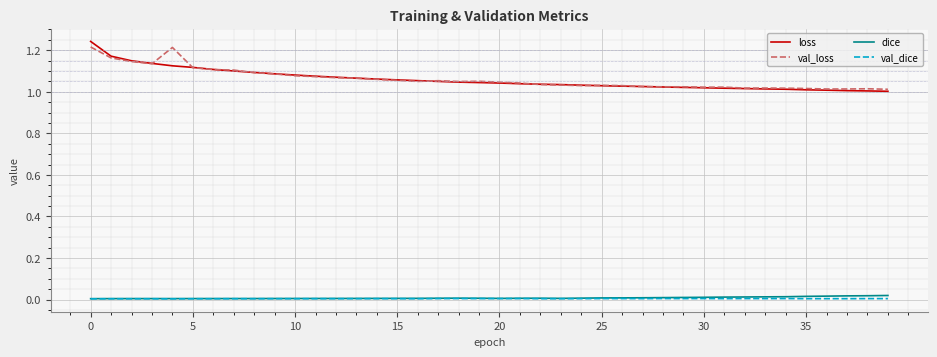

True or false: loss and val_dice cross at least once.

False